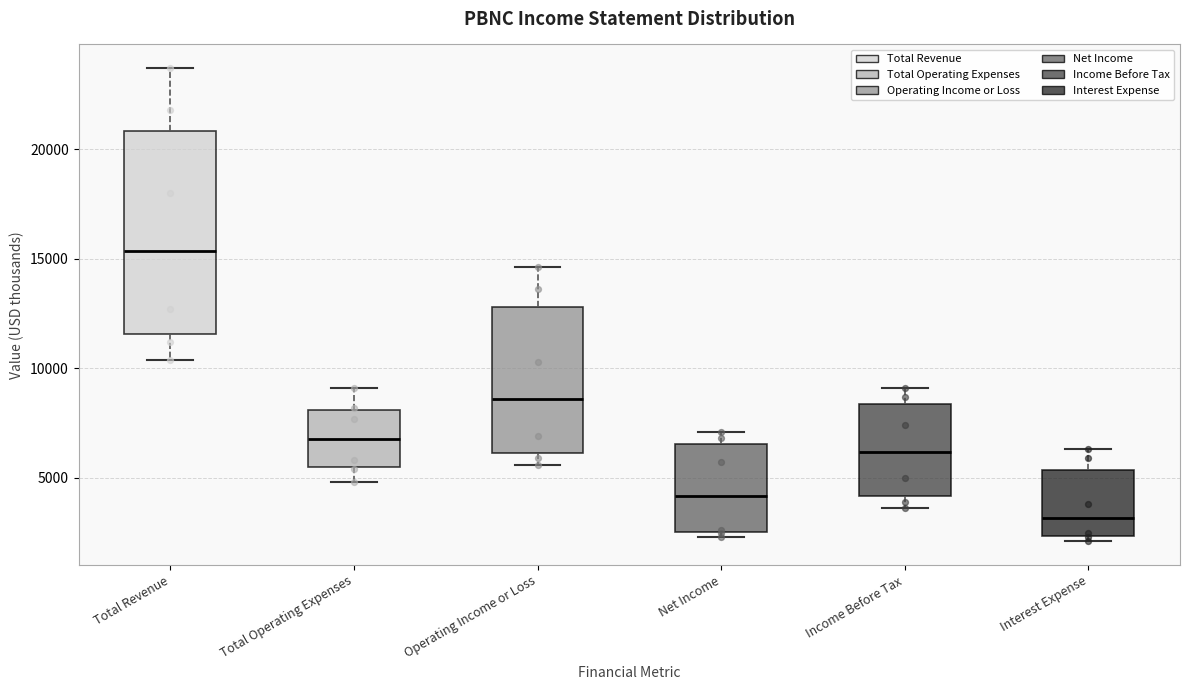

Where does the upper whisker of the box for Interest Expense end on the y-axis? The values are not printed on the chart, so give them approximately, as read against the axis.

6500